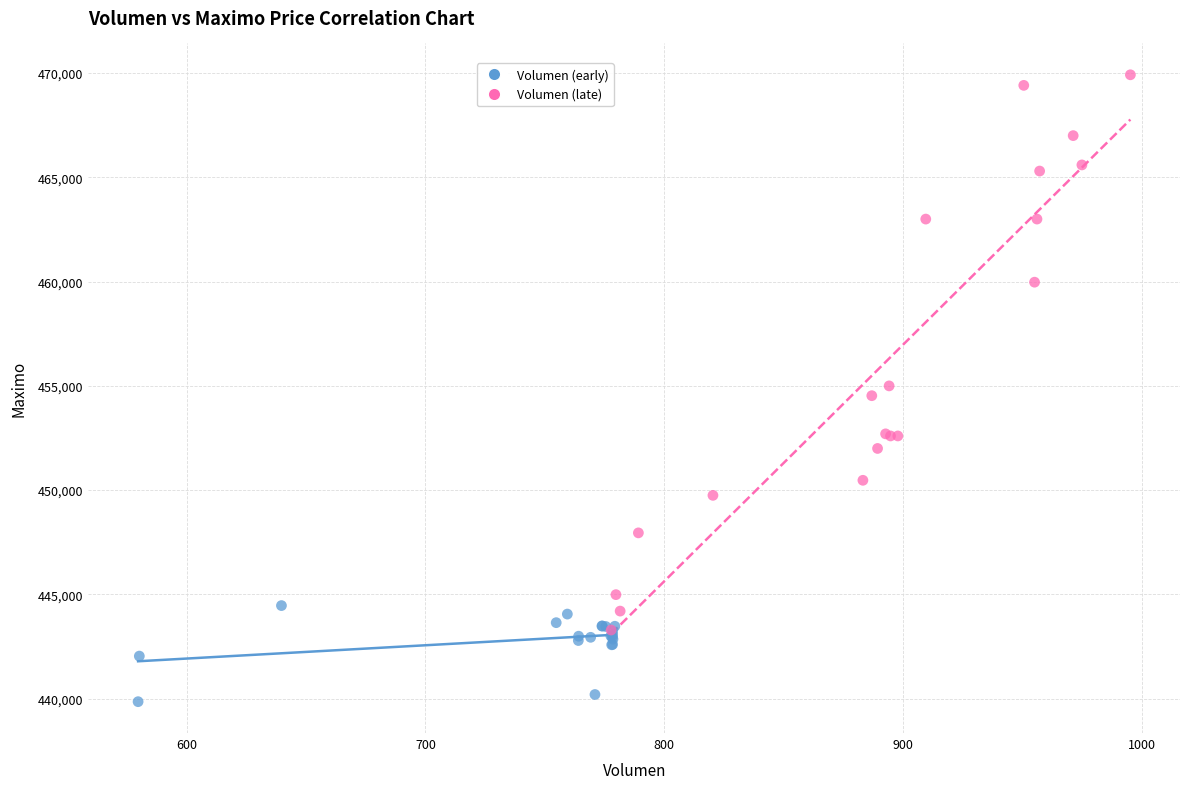

Which series has the widest spread of Y values?

Volumen (late)